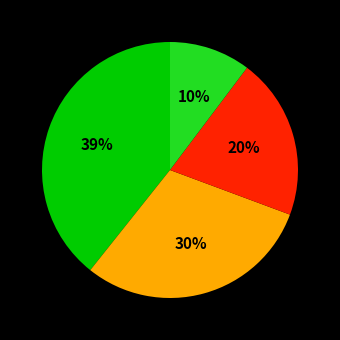

Count the number of slices in the pie.

4